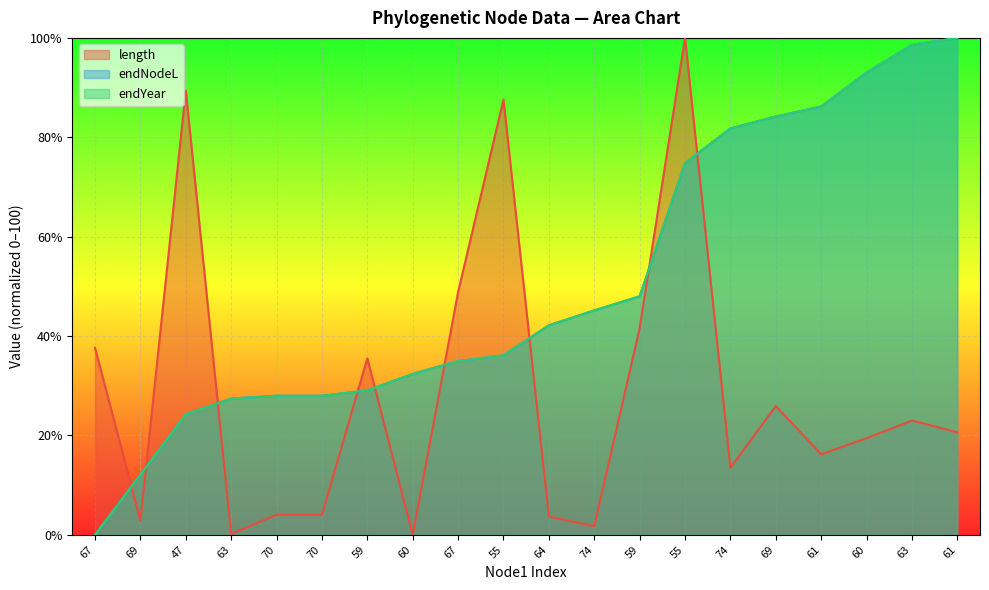

The value of endNodeL at 70 is 28.0. True or false?

True